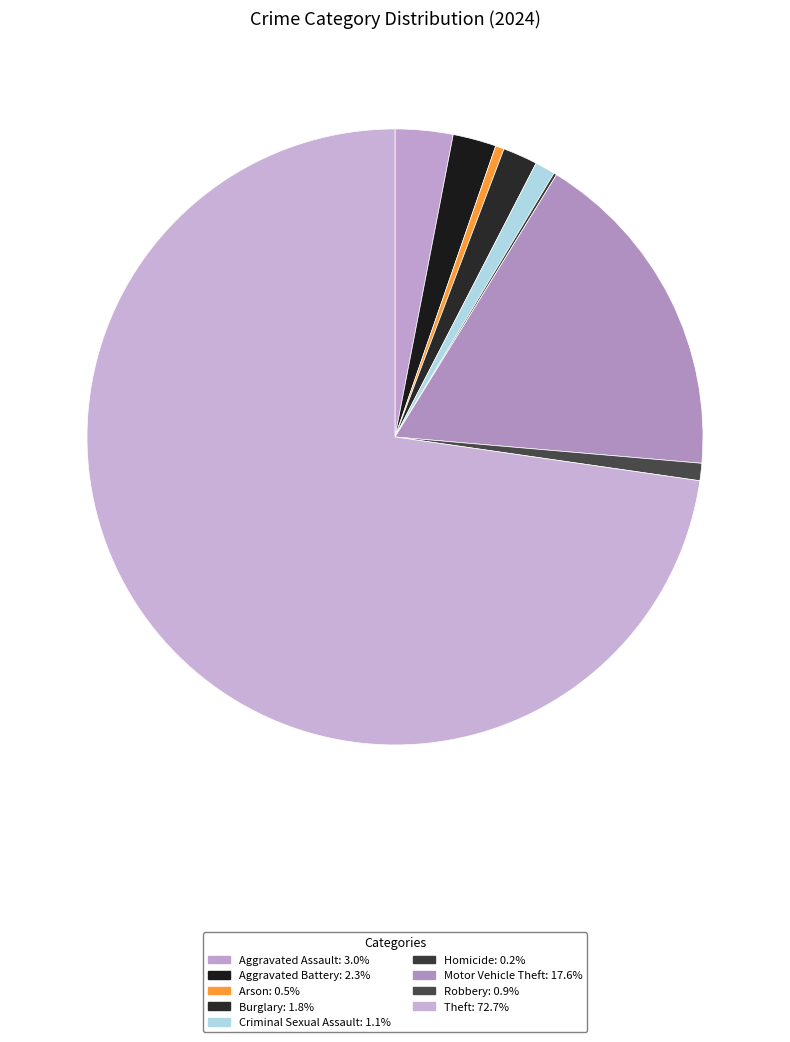

True or false: Theft accounts for 84% of the total.

False